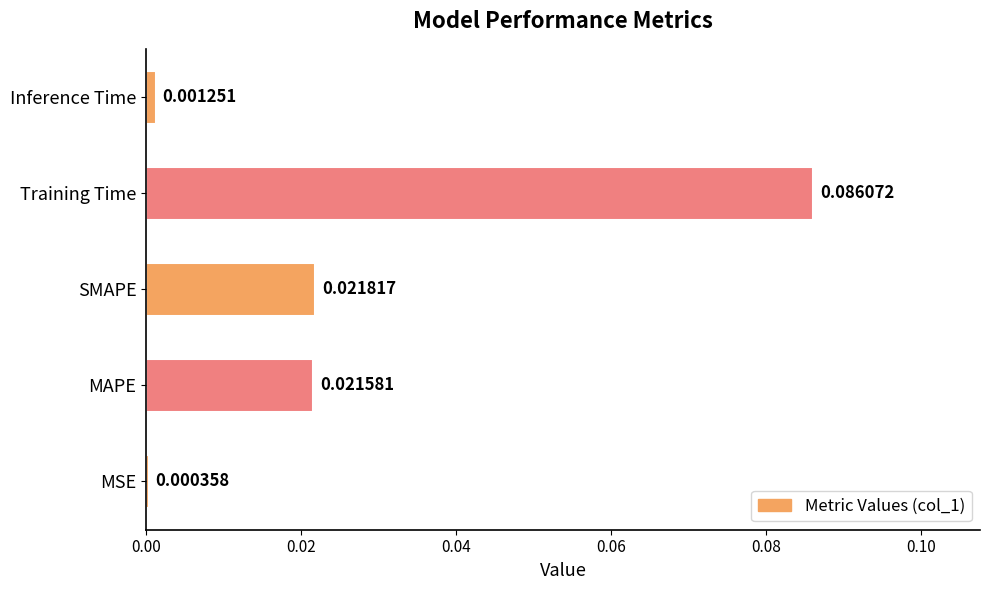

List the labels in order of value, largest first.

Training Time, SMAPE, MAPE, Inference Time, MSE